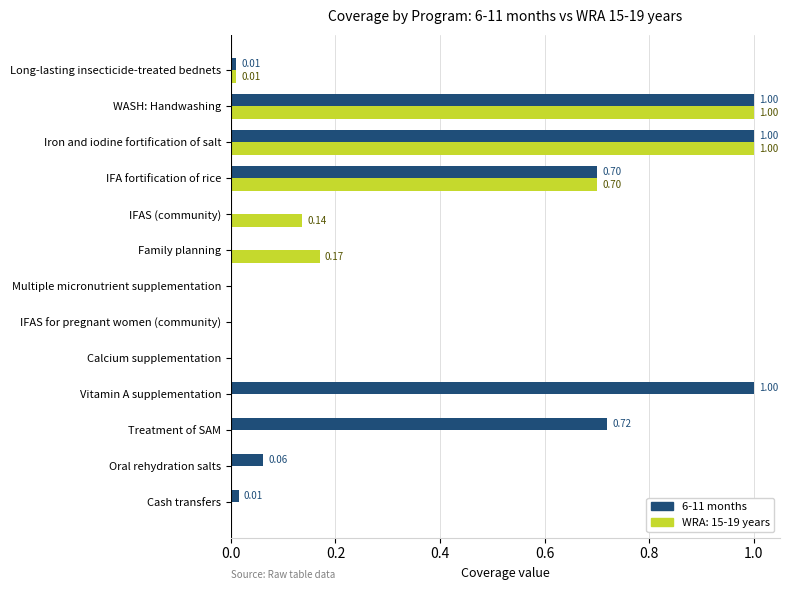

Which series has the largest total across all categories?

6-11 months